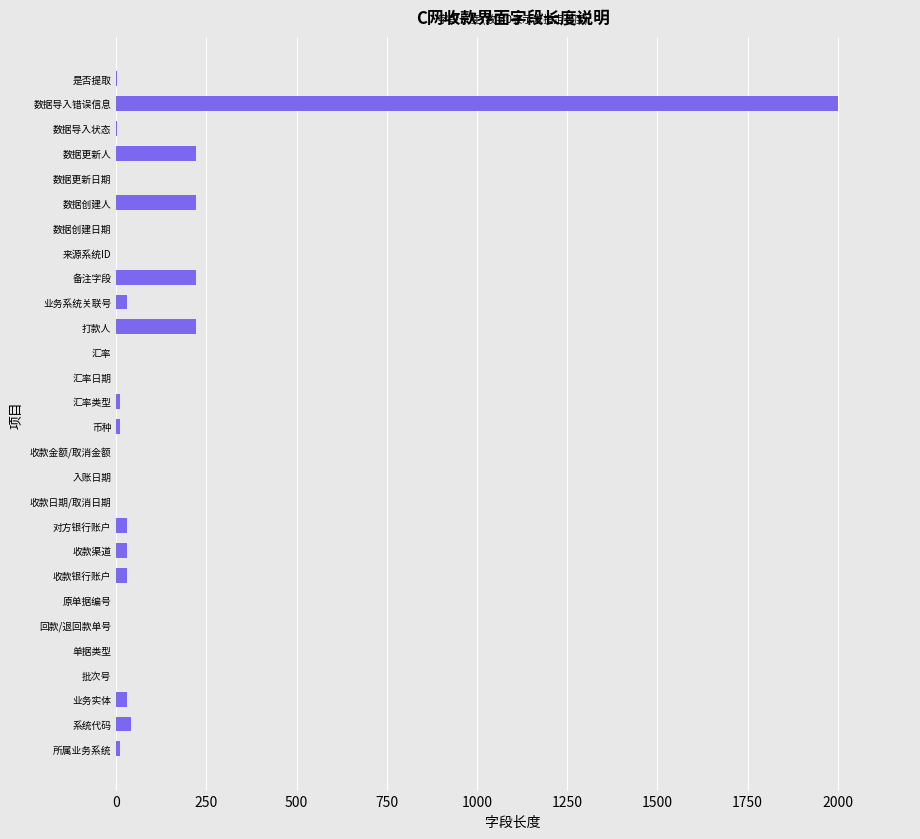

True or false: the data shows 0 at 数据创建日期.

True